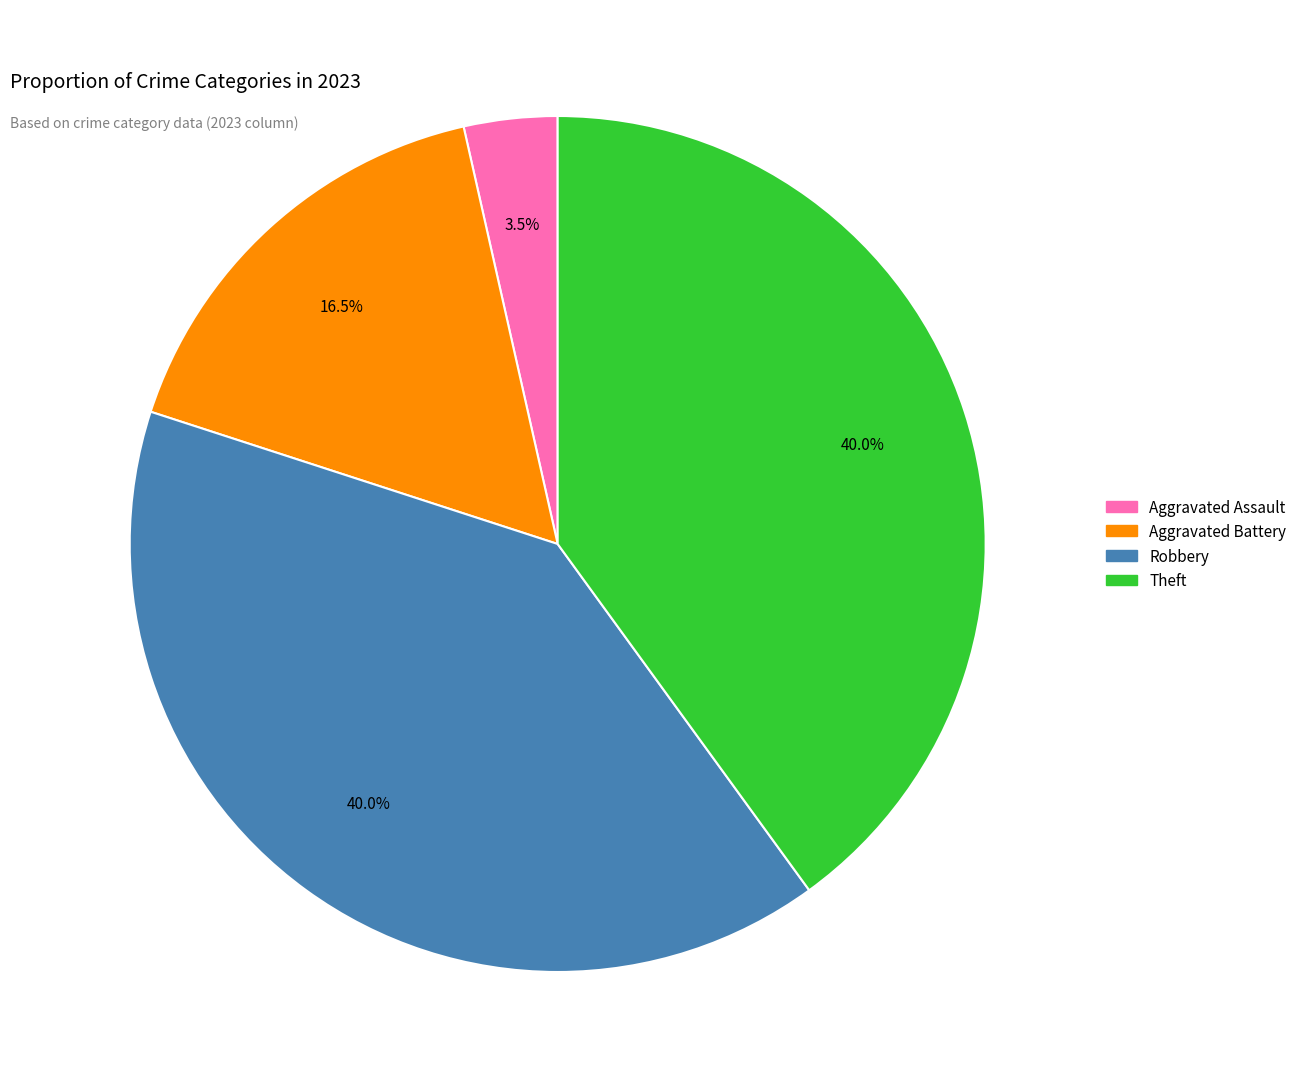

Is there any slice that represents more than half of the pie?

No